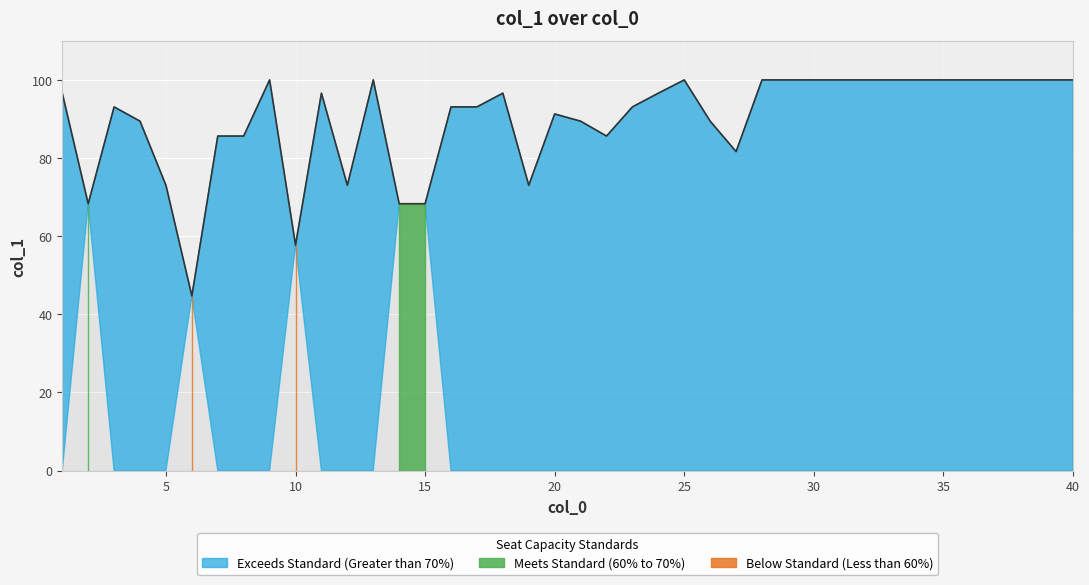

How many points are lower than both their immediate neighbors (excluding endpoints)?

7